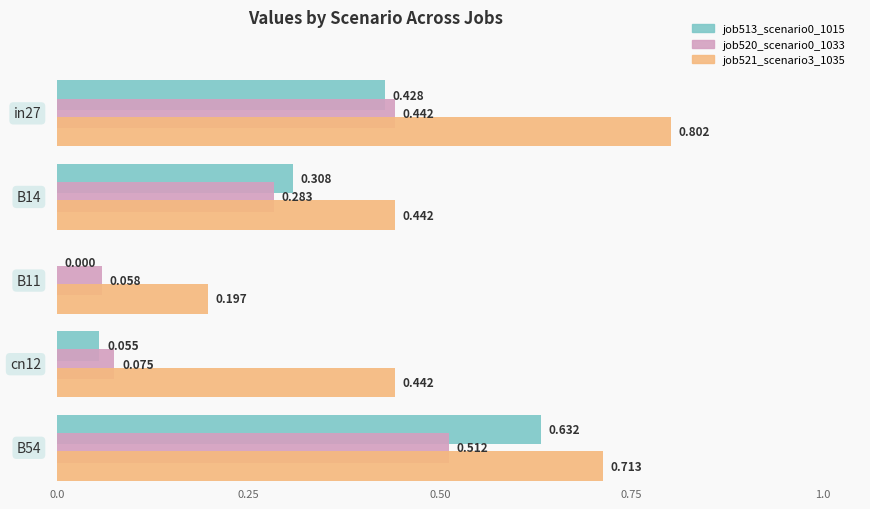

What is the average value of the job521_scenario3_1035 series?

0.5